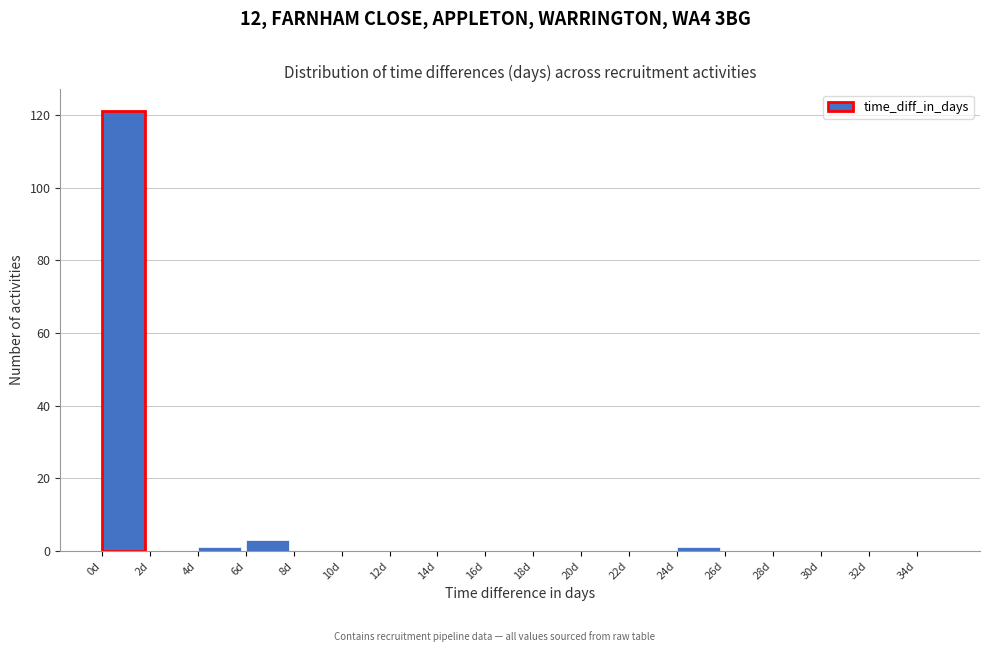

How tall is the bar that spans 6 to 8 on the x-axis? The values are not printed on the chart, so give them approximately, as read against the axis.

4